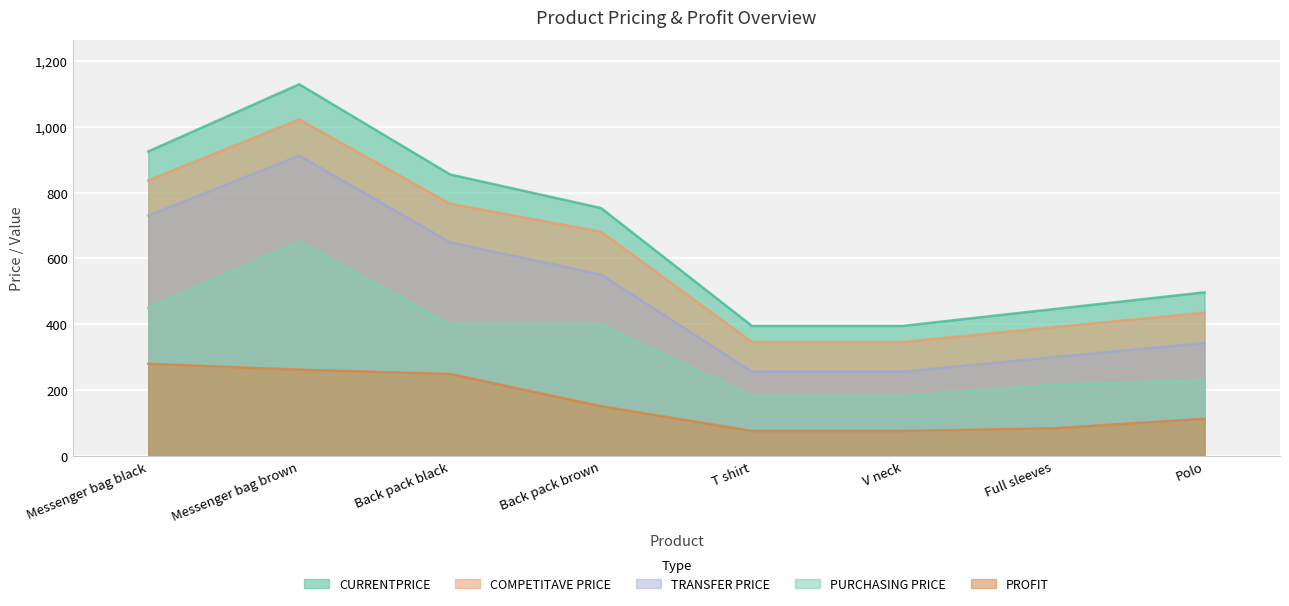

How many lines are shown in the chart?

5